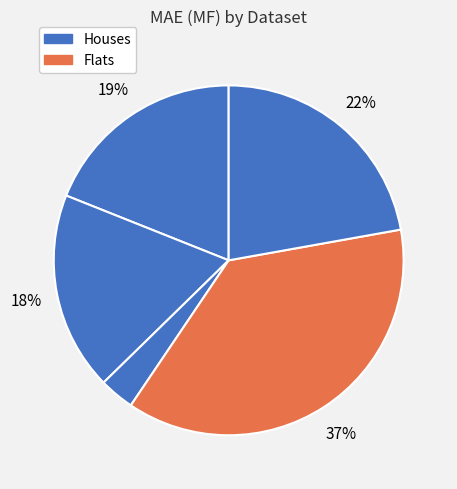

How many slices are in this pie chart?

5